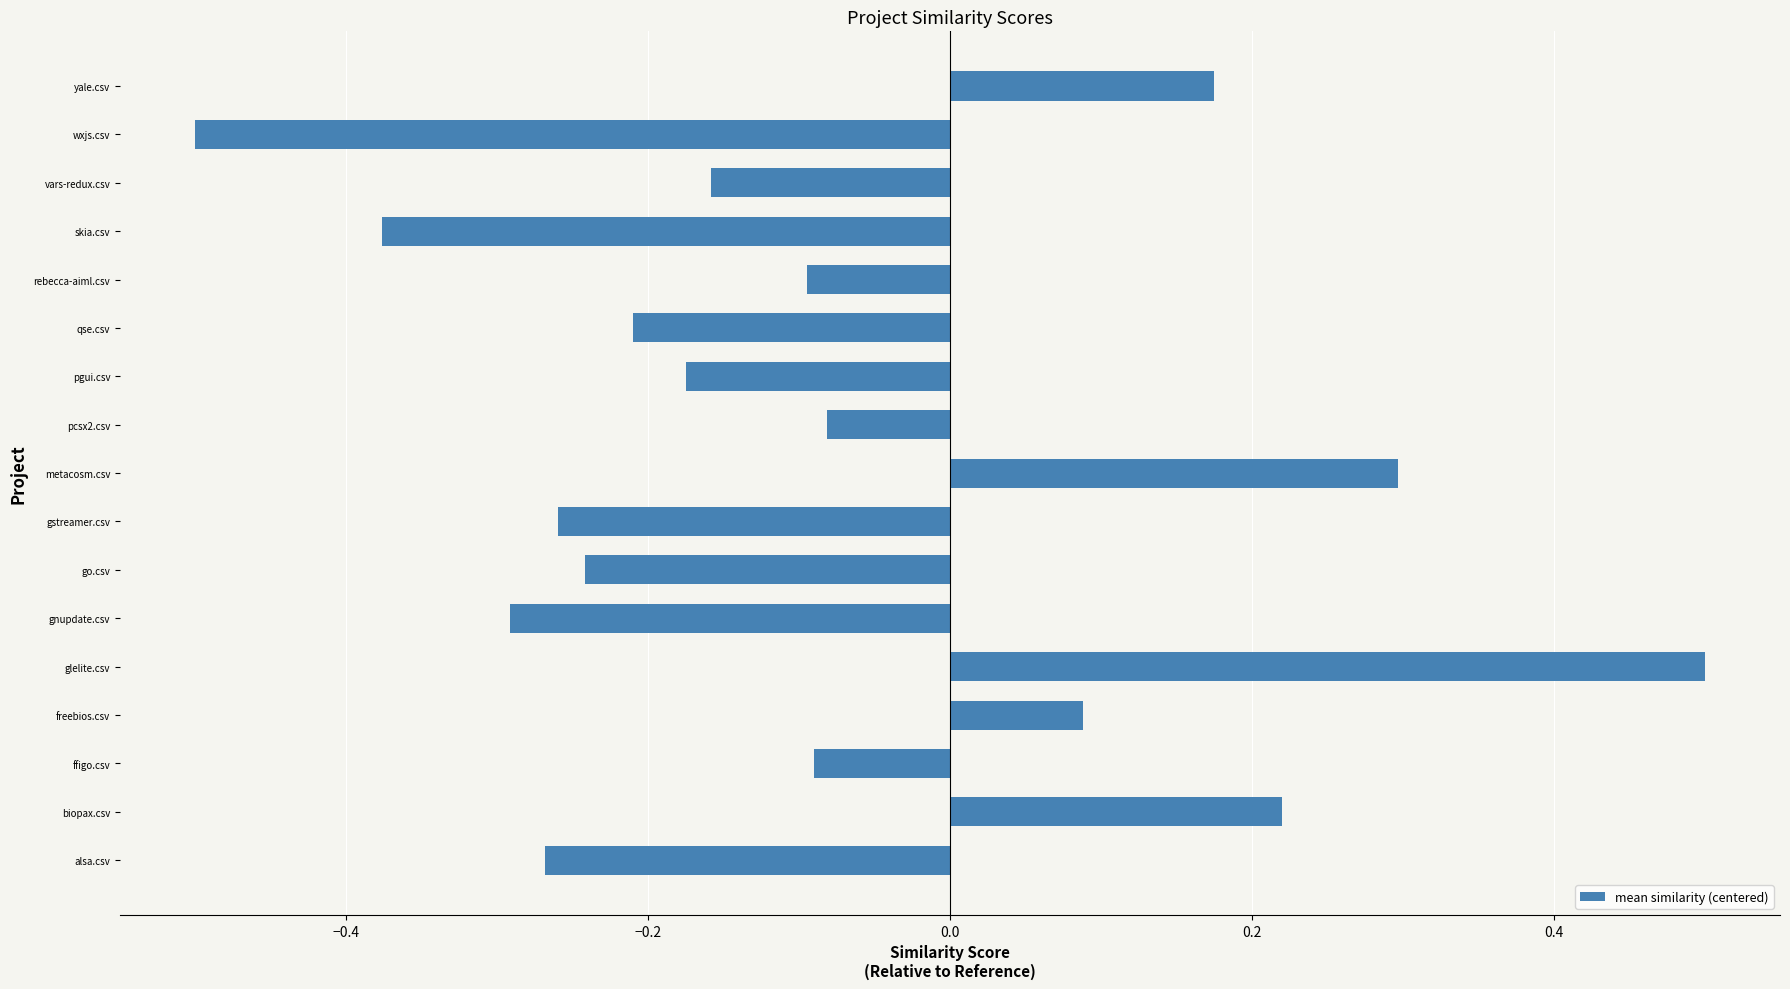

What is the difference between the maximum and minimum values?

1.0